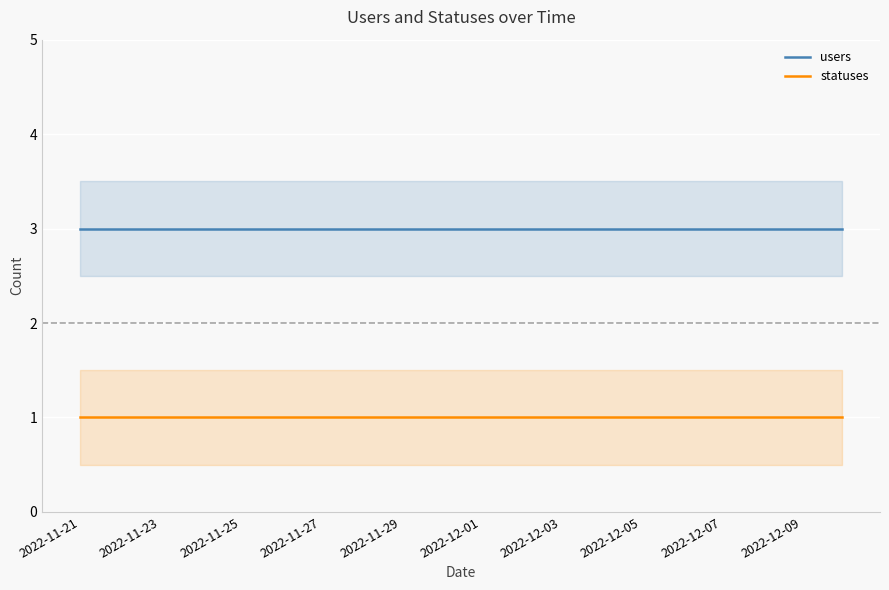

The users series shows 3 at 2022-12-07. True or false?

True